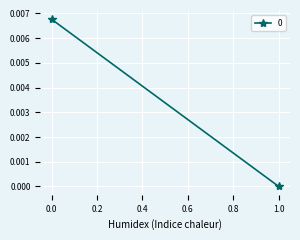

Where is the data nearest to the value 0?

1